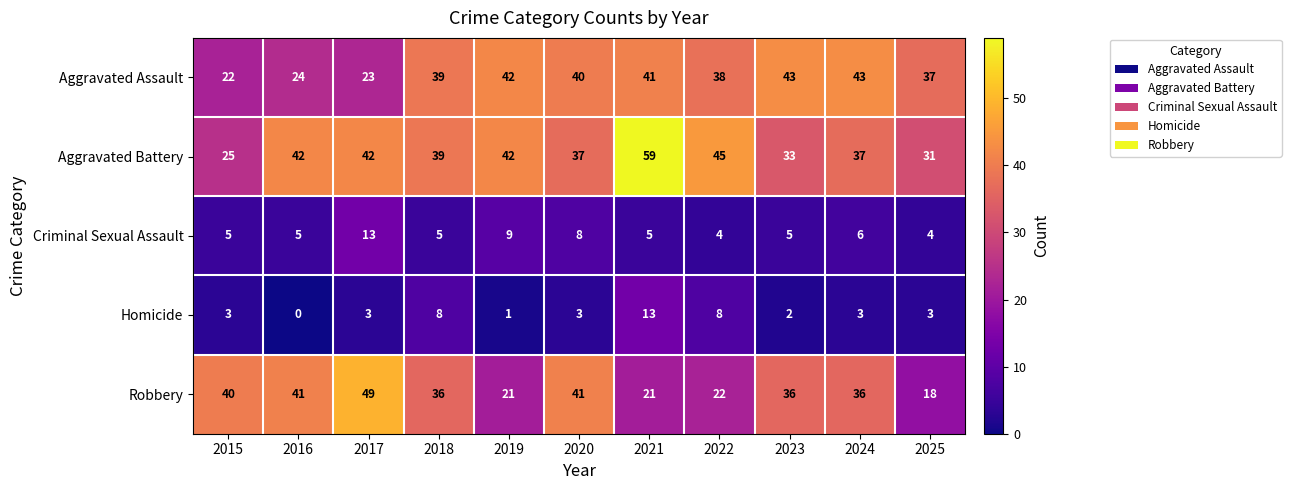

What is the difference between the highest and lowest values at 2023?

41